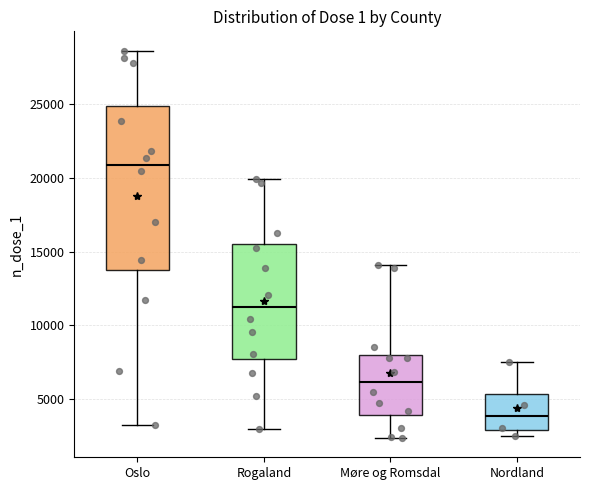

Which box's median line is the lowest?

Nordland